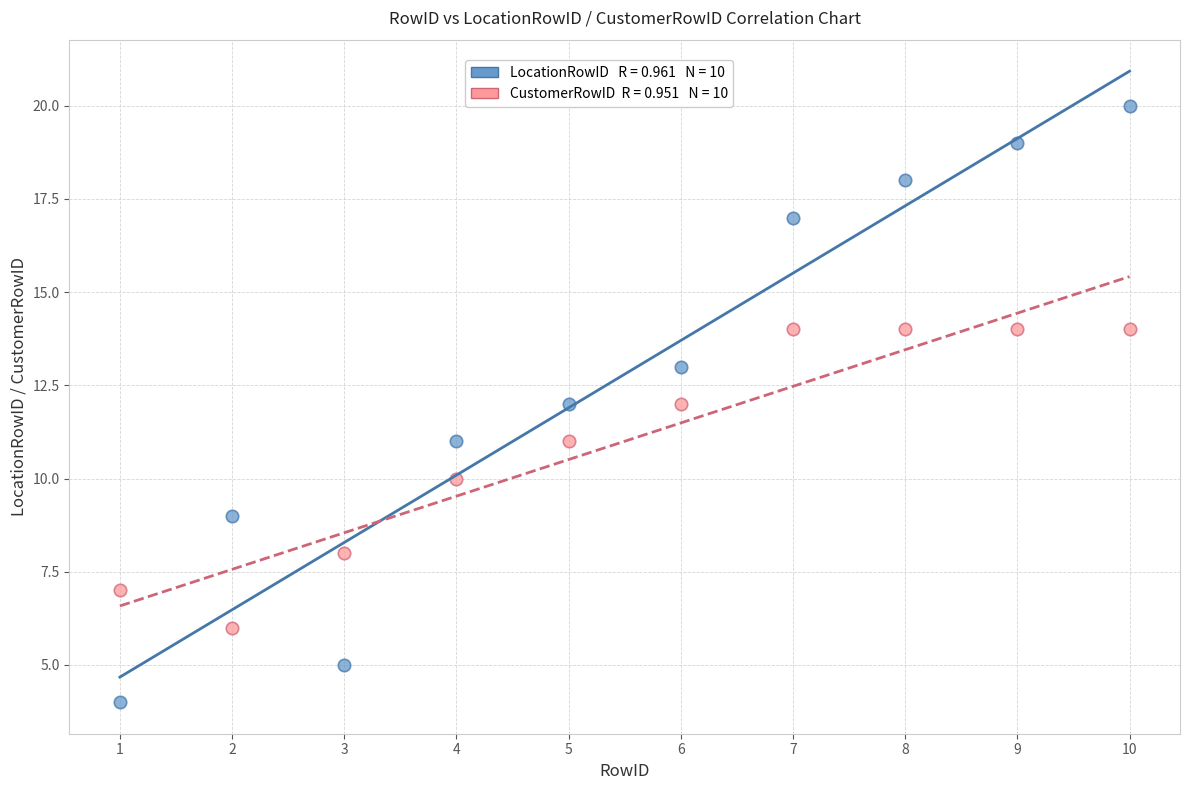

Across all data points, what is the range of Y values (max minus min)?

16